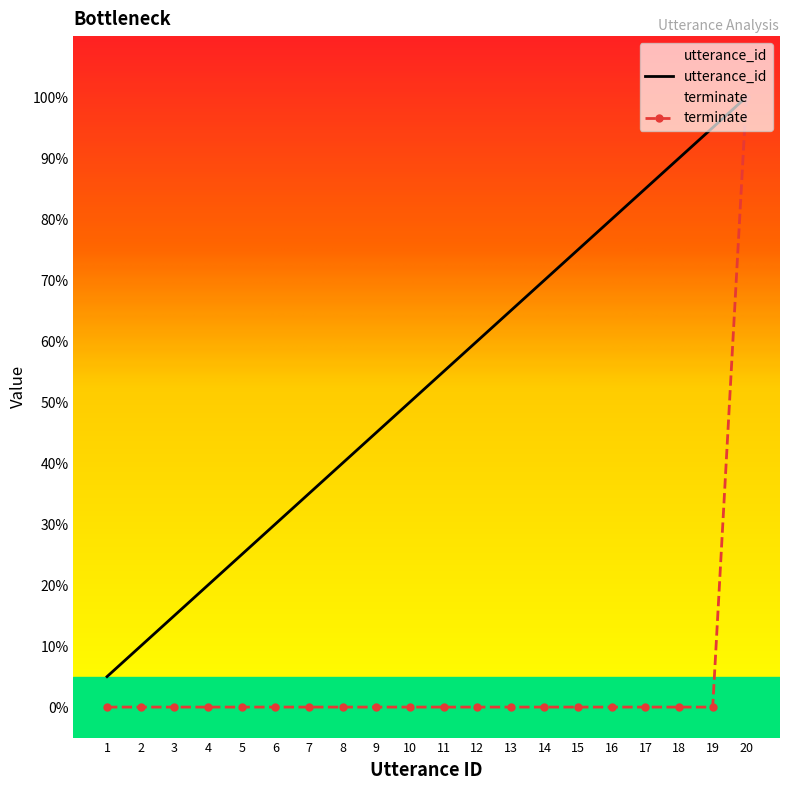

What is the difference between the maximum and second lowest values in the utterance_id series?

90.0